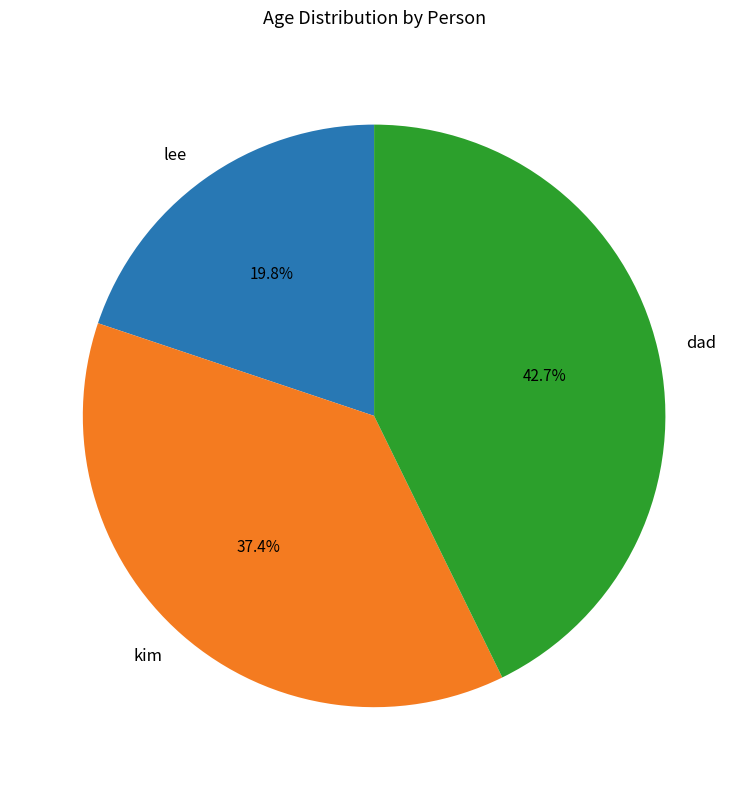

What is the total percentage of lee and kim?

57.3%